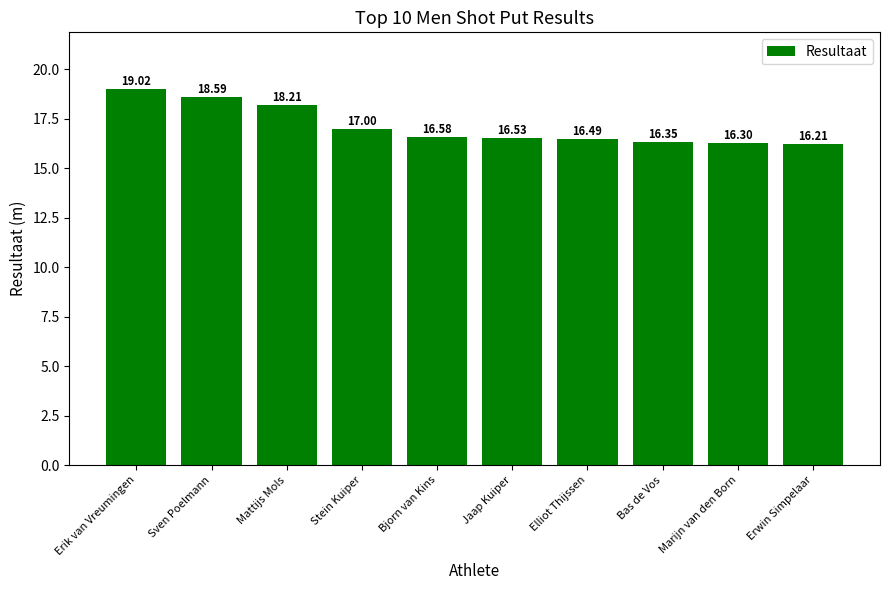

Reading right to left, what are all the values shown in this chart?

16.2	16.3	16.4	16.5	16.5	16.6	17.0	18.2	18.6	19.0